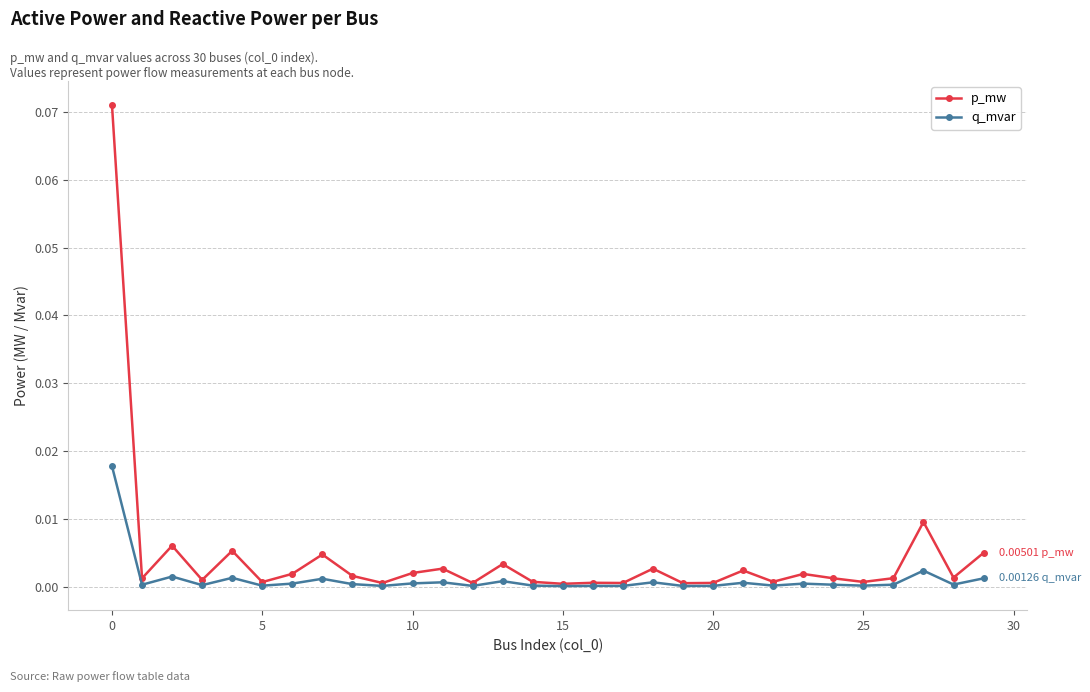

What are all the series names shown in the legend?

p_mw, q_mvar